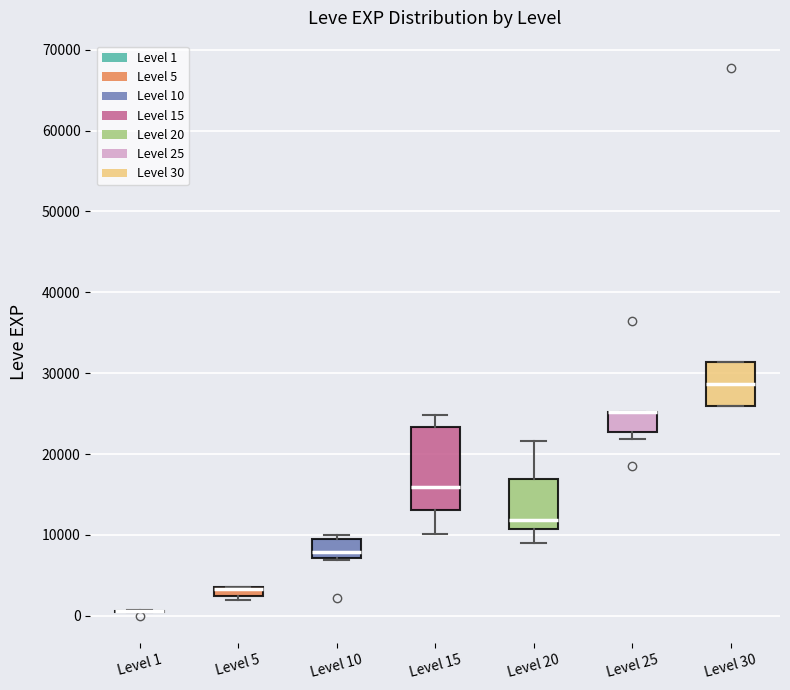

Which box is the tallest, from its lower edge to its upper edge?

Level 15